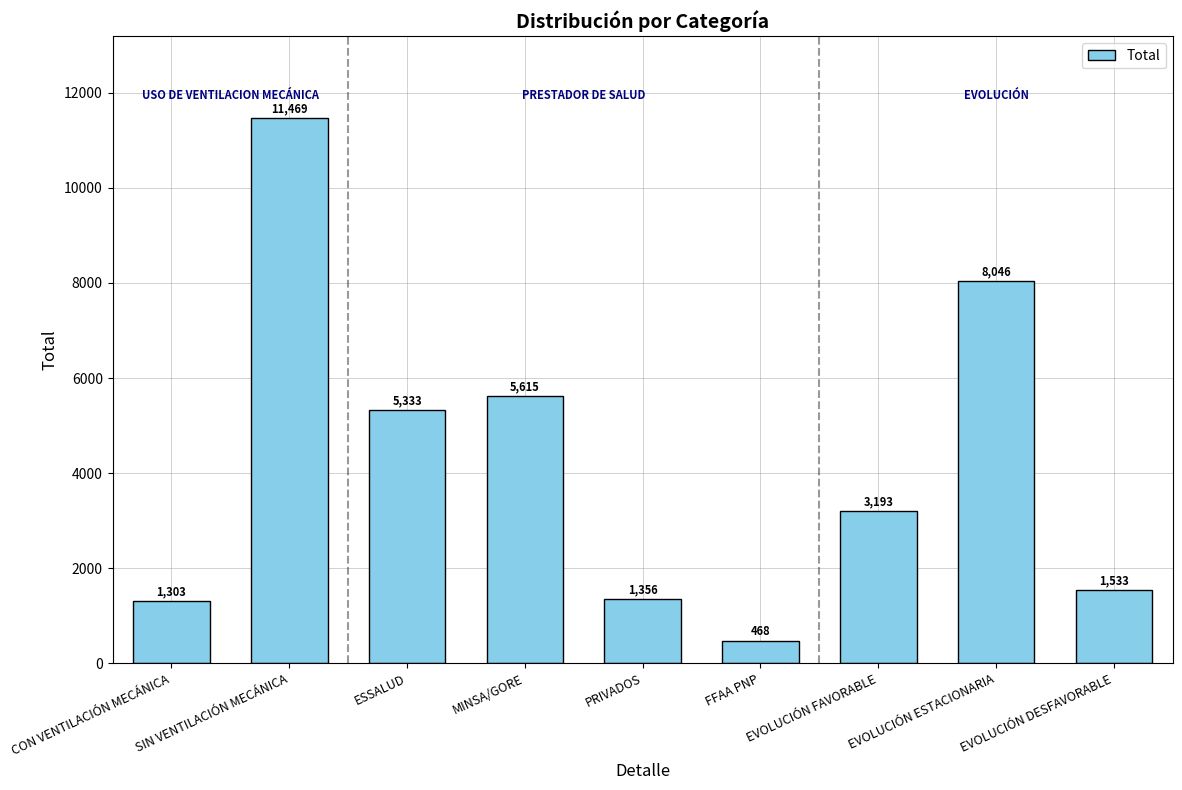

What is the label of the 2nd bar from the left?

SIN VENTILACIÓN MECÁNICA